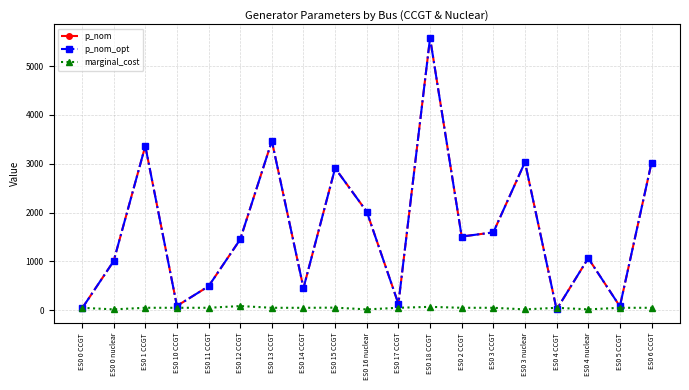

Reading right to left, transcribe all the data shown in this chart.

p_nom: 3022.3	76.0	1063.9	12.7	3032.8	1592.9	1507.5	5579.7	128.0	2017.1	2909.6	452.1	3467.3	1448.7	488.0	85.0	3363.9	1003.4	33.0
p_nom_opt: 3022.3	76.0	1063.9	12.7	3032.8	1592.9	1507.5	5579.7	128.0	2017.1	2909.6	452.1	3467.3	1448.7	488.0	85.0	3363.9	1003.4	33.0
marginal_cost: 46.8	46.8	14.0	46.8	14.0	46.8	46.8	66.0	46.8	14.0	50.0	46.3	46.8	82.4	46.8	46.8	47.0	14.0	46.8